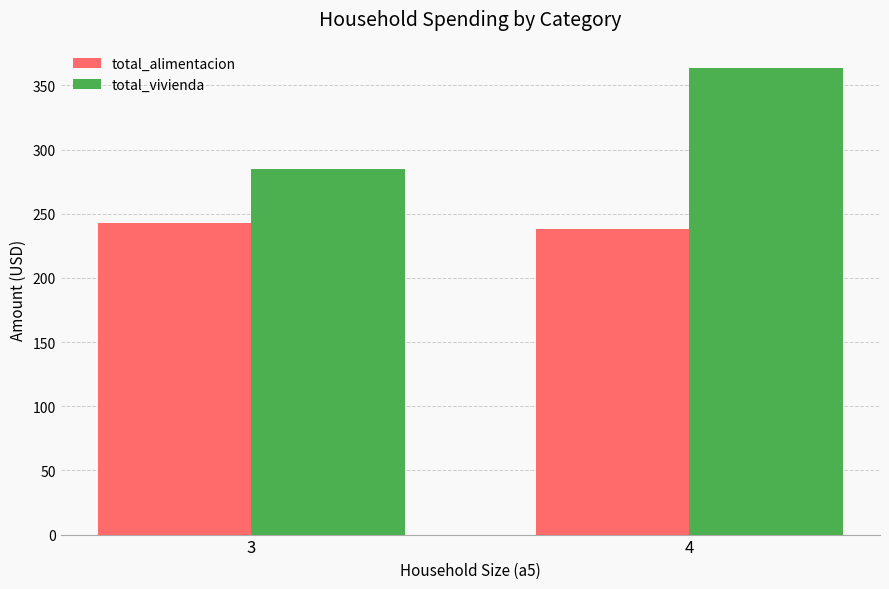

What is the minimum value shown in the chart?

238.2